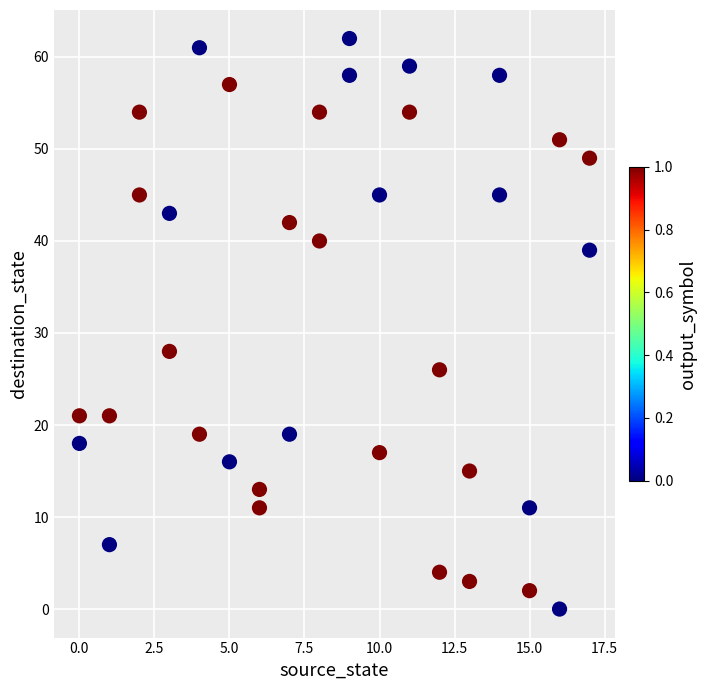

What is the range of Y values (max minus min)?

62